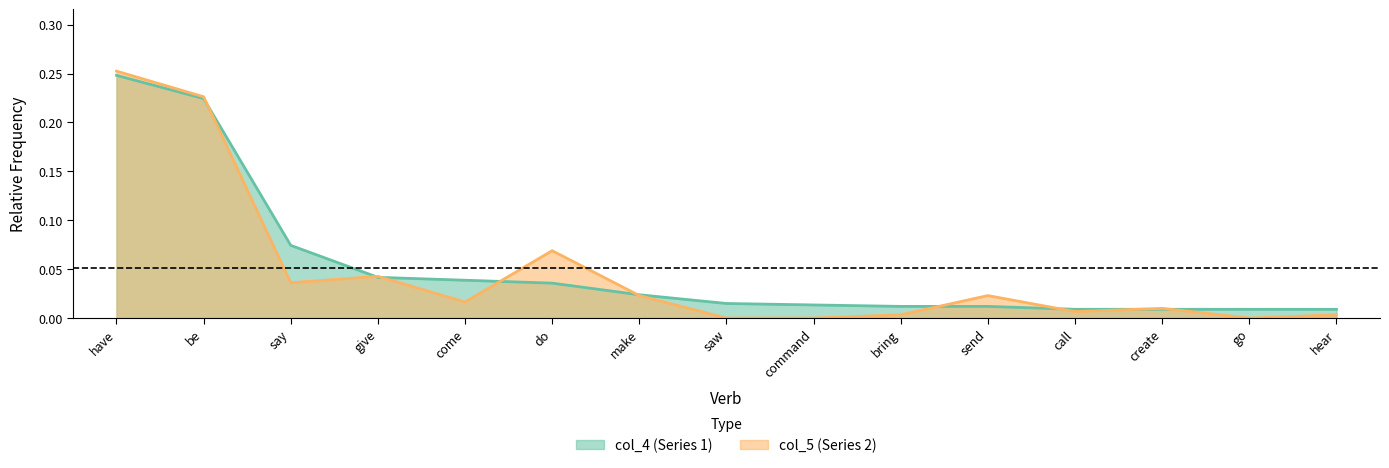

Which series has the widest spread of values?

col_5